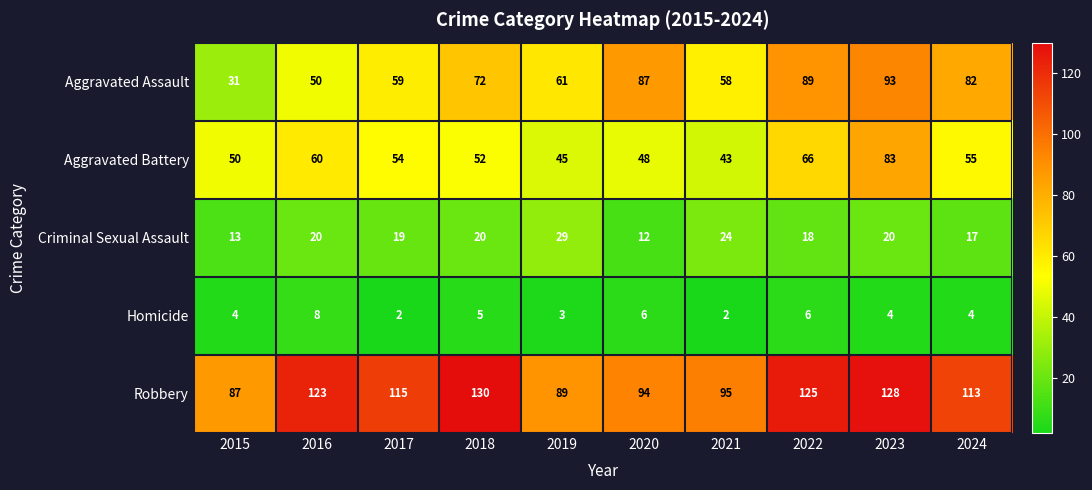

List the series in order of their peak value, highest first.

Robbery, Aggravated Assault, Aggravated Battery, Criminal Sexual Assault, Homicide